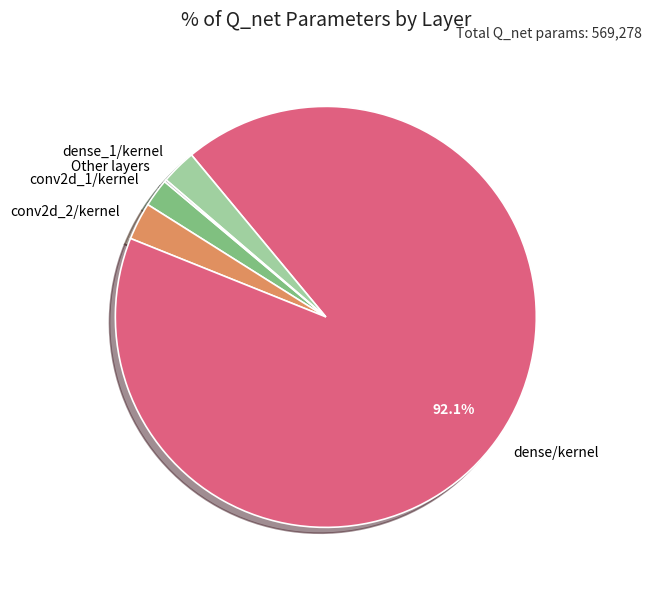

Which slice is the largest?

dense/kernel